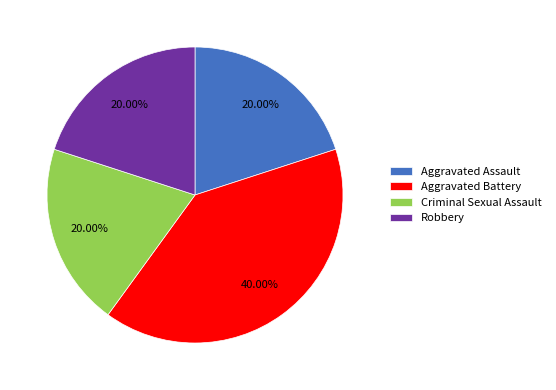

Combined, what portion of the pie is Aggravated Battery and Criminal Sexual Assault?

60.0%